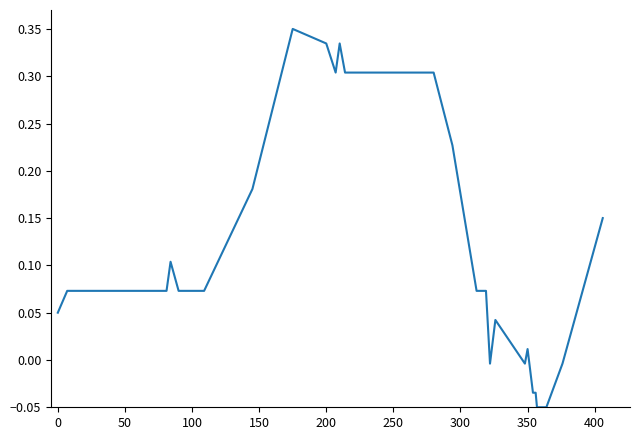

Does the chart display data point markers on the line(s)?

No